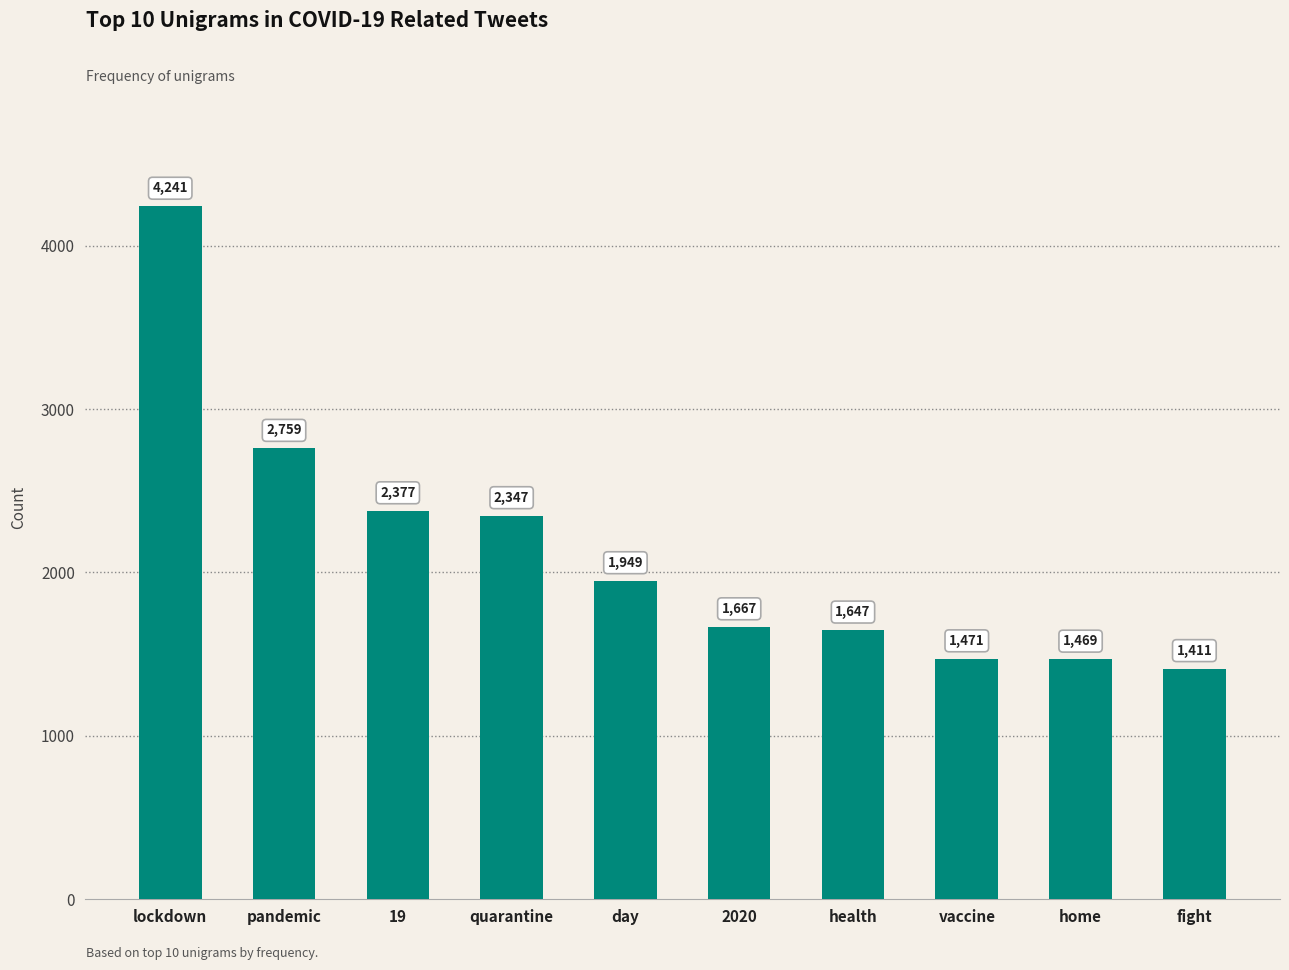

Reading left to right, extract all data points from this chart.

lockdown=4241	pandemic=2759	19=2377	quarantine=2347	day=1949	2020=1667	health=1647	vaccine=1471	home=1469	fight=1411